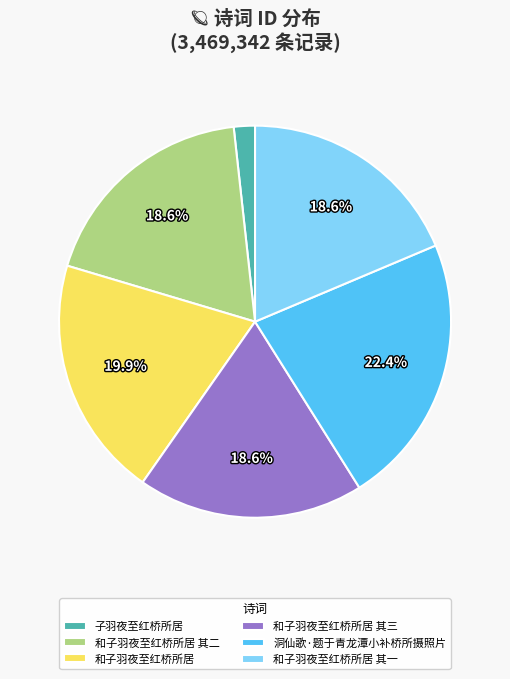

To the nearest percent, what percentage of the pie is 和子羽夜至红桥所居 其三?

19%